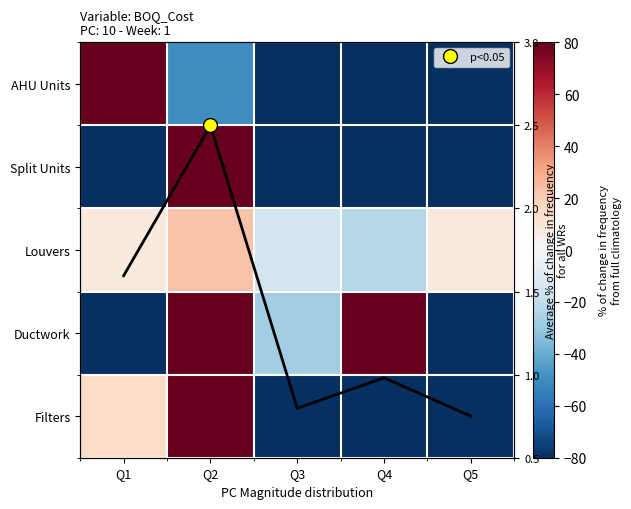

What is the difference between the Ductwork values at Q4 and Q5?

181.2